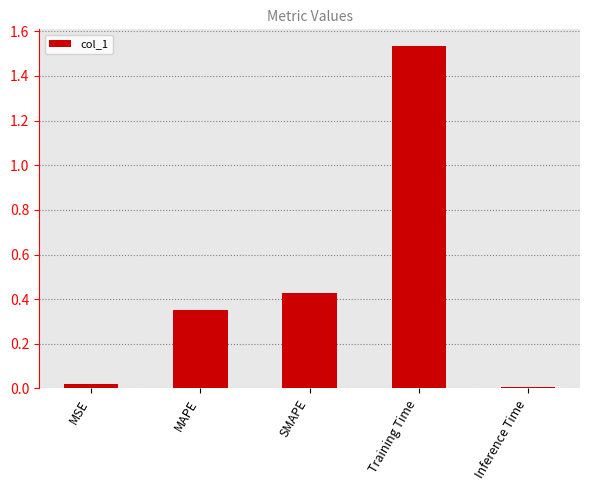

The chart shows a value of 0.0 at Inference Time. True or false?

True